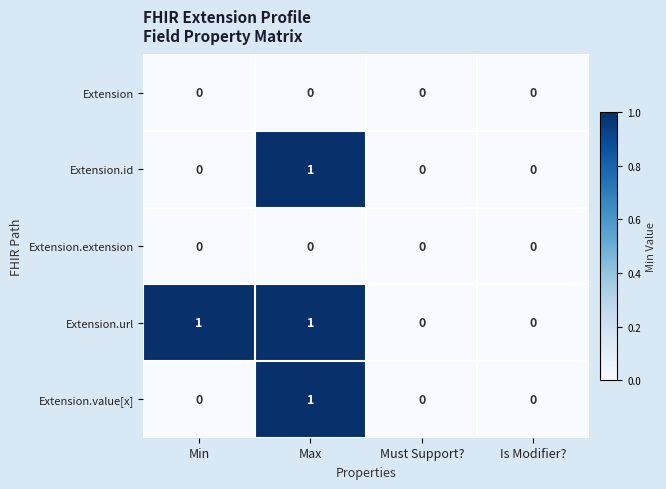

Is it true that Extension.url equals 1 at Min?

True